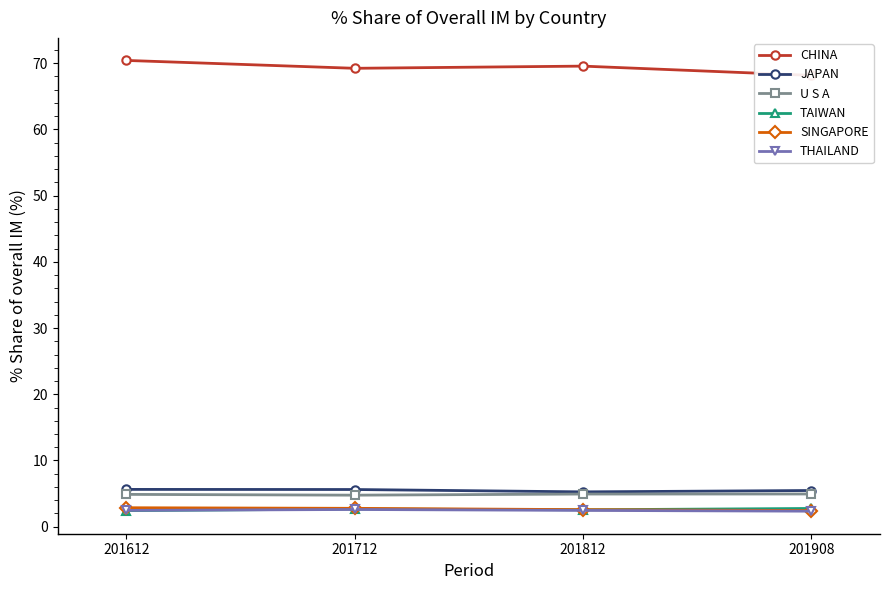

Which series changed the most between 201612 and 201712?

CHINA